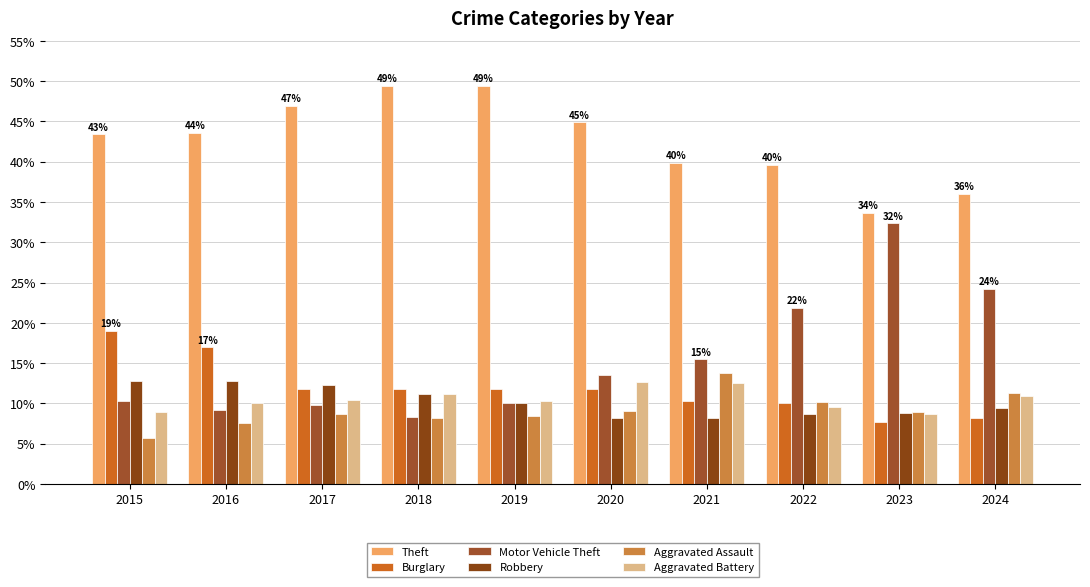

What is the minimum value for Aggravated Battery?

8.6